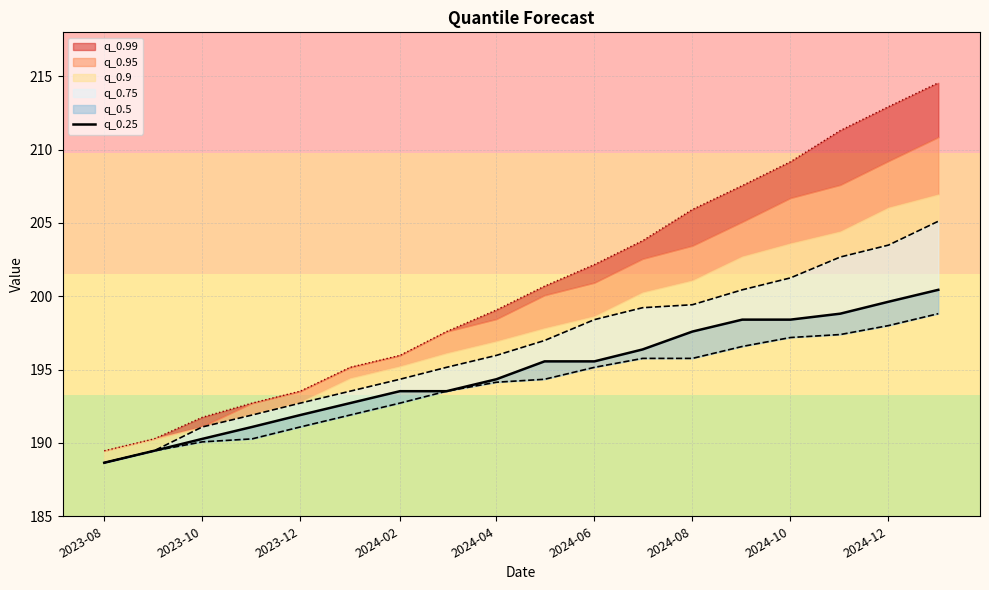

True or false: the data shows 289.6 at 2023-10.

False